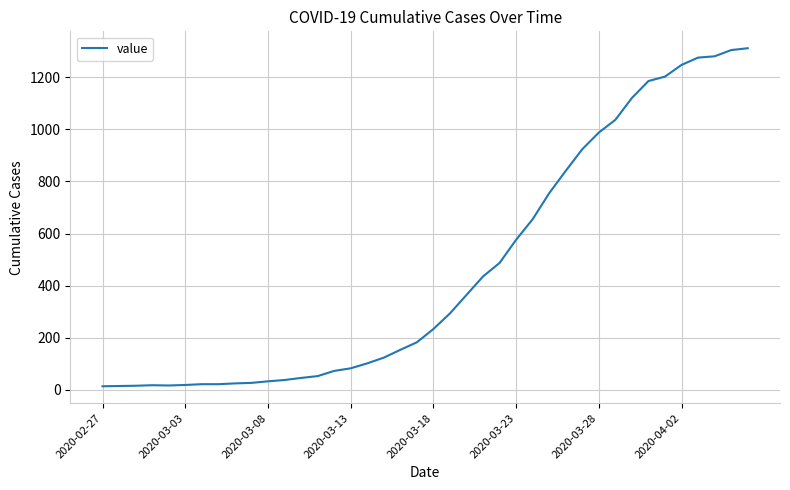

What is the greatest value displayed?

1312